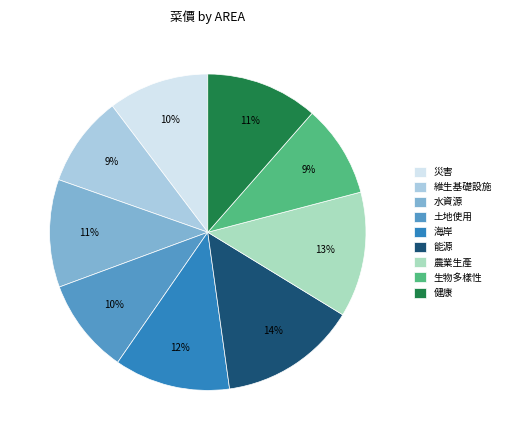

To the nearest percent, what is the difference between the largest and smallest slice percentages?

5%